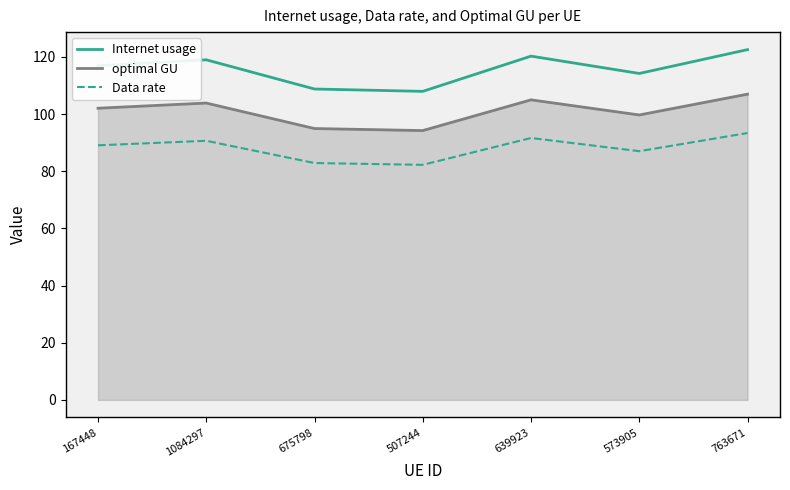

Which series changed the most between 507244 and 639923?

Internet usage